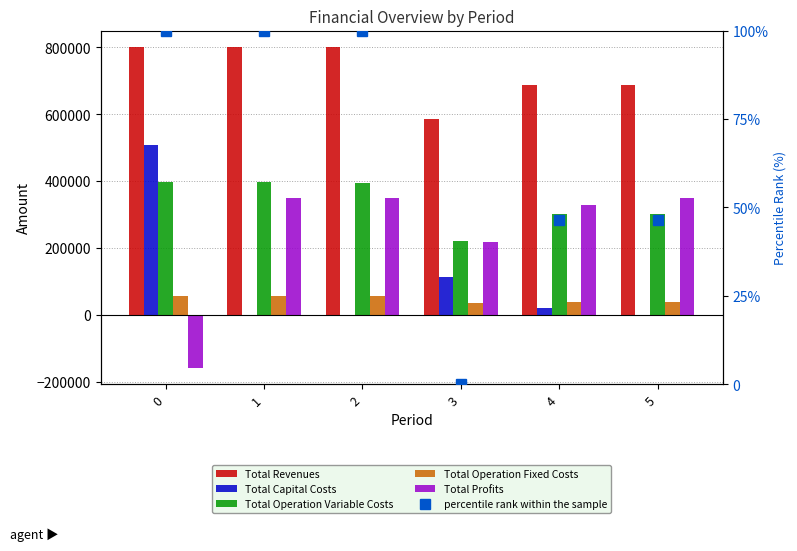

At how many categories does at least one series exceed -19516?

6